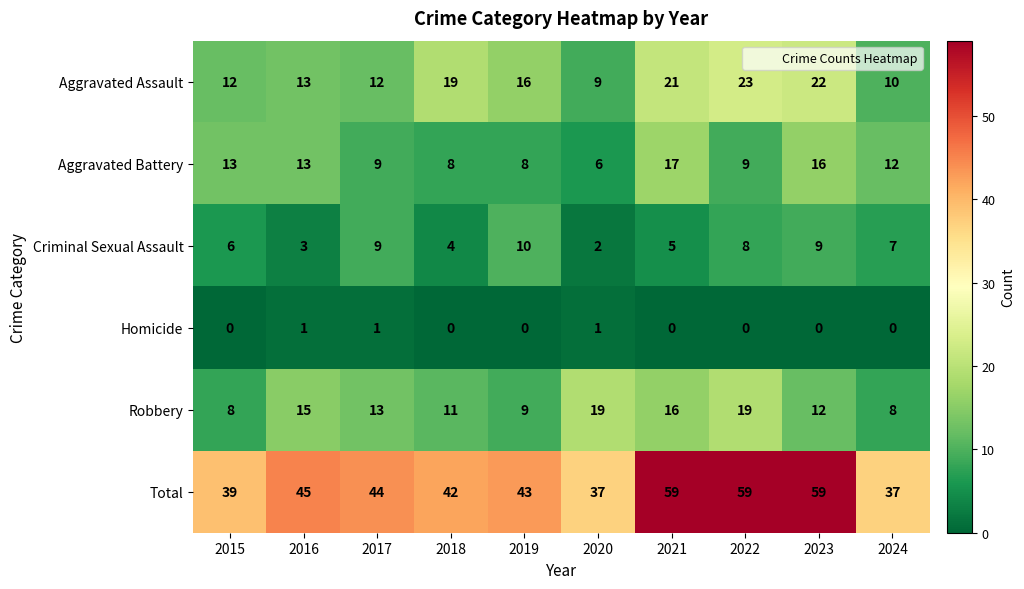

Count the number of categories in the chart.

10